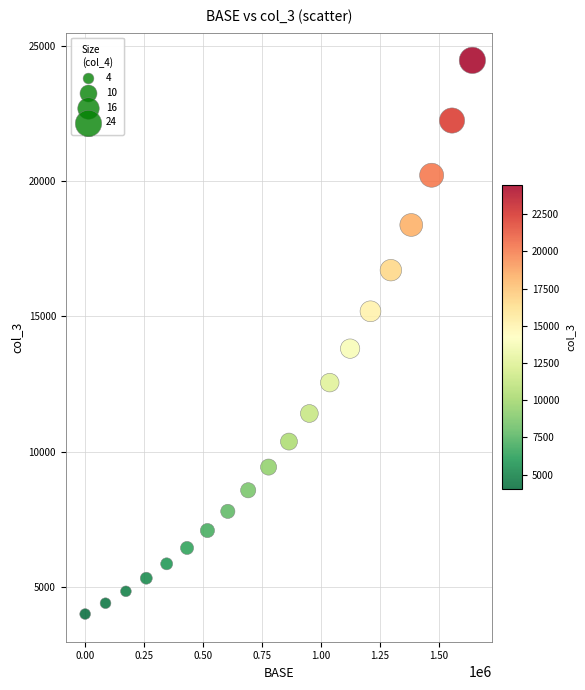

What Y value in the scatter plot is closest to 14231?

13809